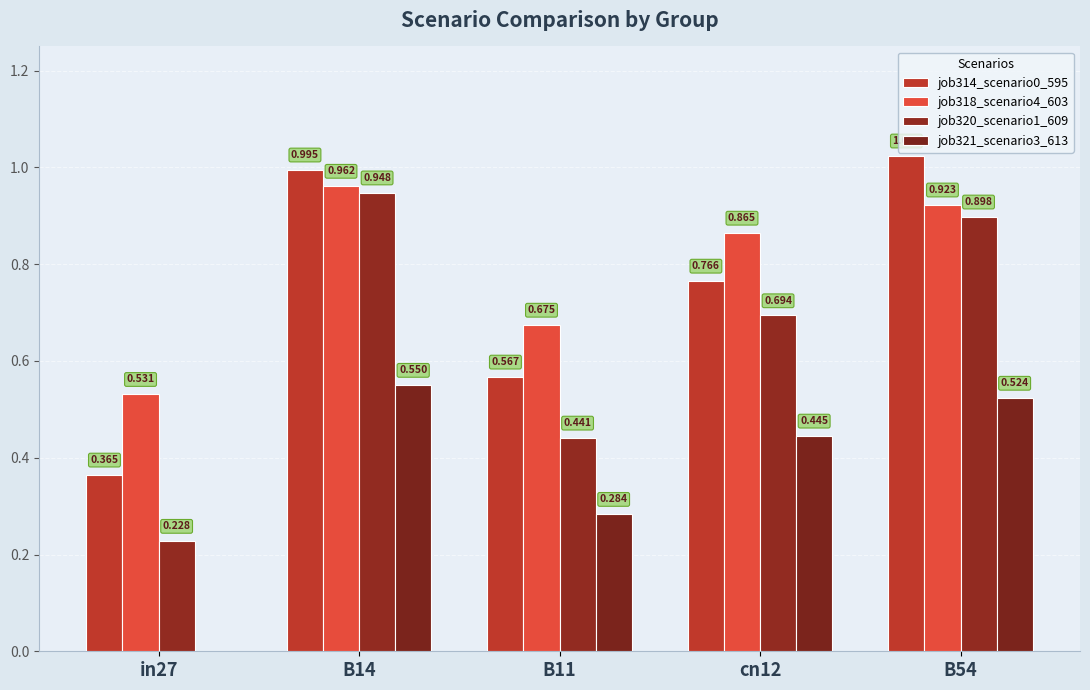

Rank the series at cn12 from highest to lowest value.

job318_scenario4_603, job314_scenario0_595, job320_scenario1_609, job321_scenario3_613